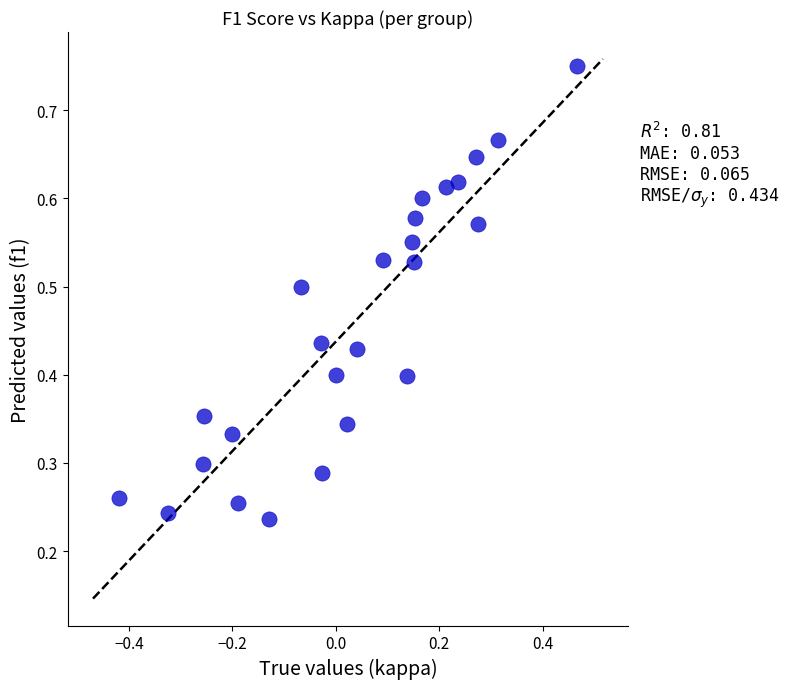

How many points are shown in the scatter plot?

25